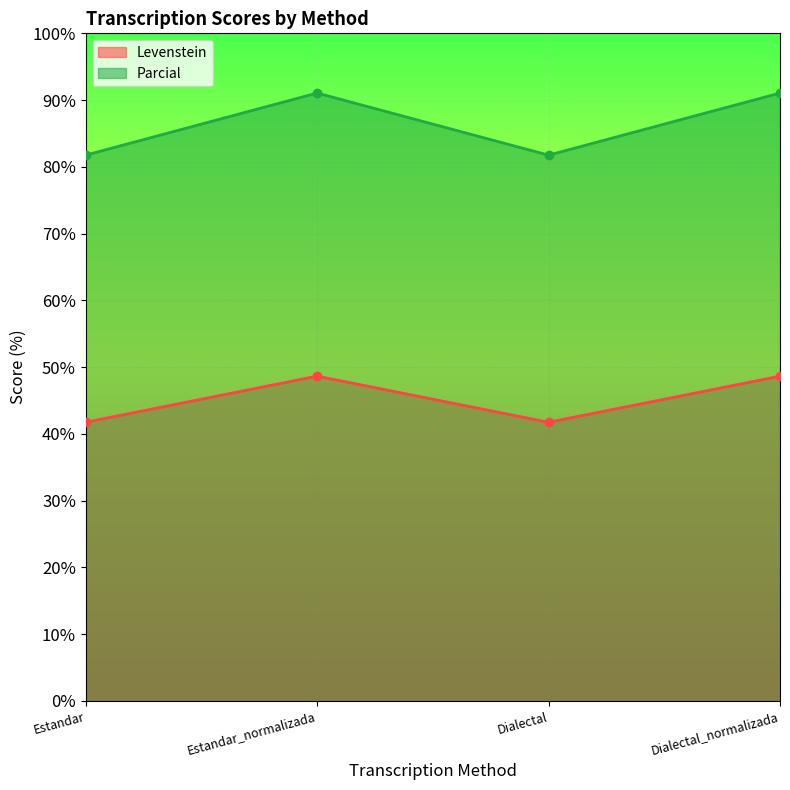

Which label corresponds to the smallest value in the chart?

Estandar